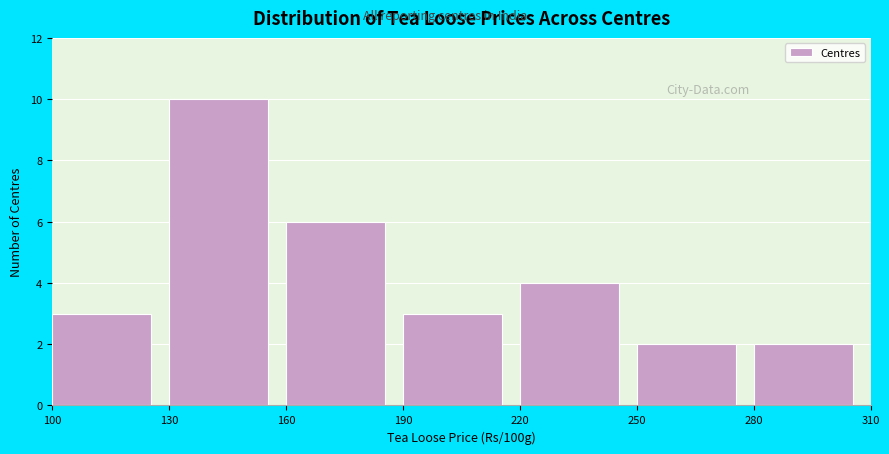

Reading left to right, list every bar in this chart as the range it spans on the x-axis followed by its height. The values are not printed on the chart, so give them approximately, as read against the axis.

100 to 130: 3
130 to 160: 10
160 to 190: 6
190 to 220: 3
220 to 250: 4
250 to 280: 2
280 to 310: 2